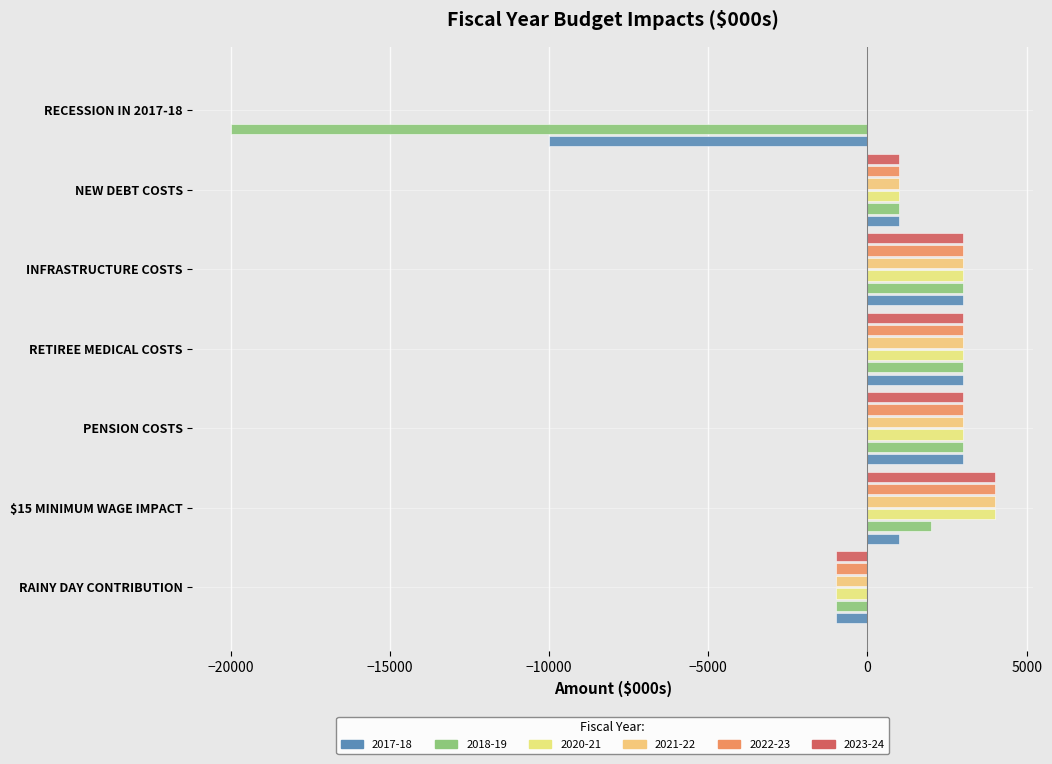

How many distinct data groups are displayed?

6